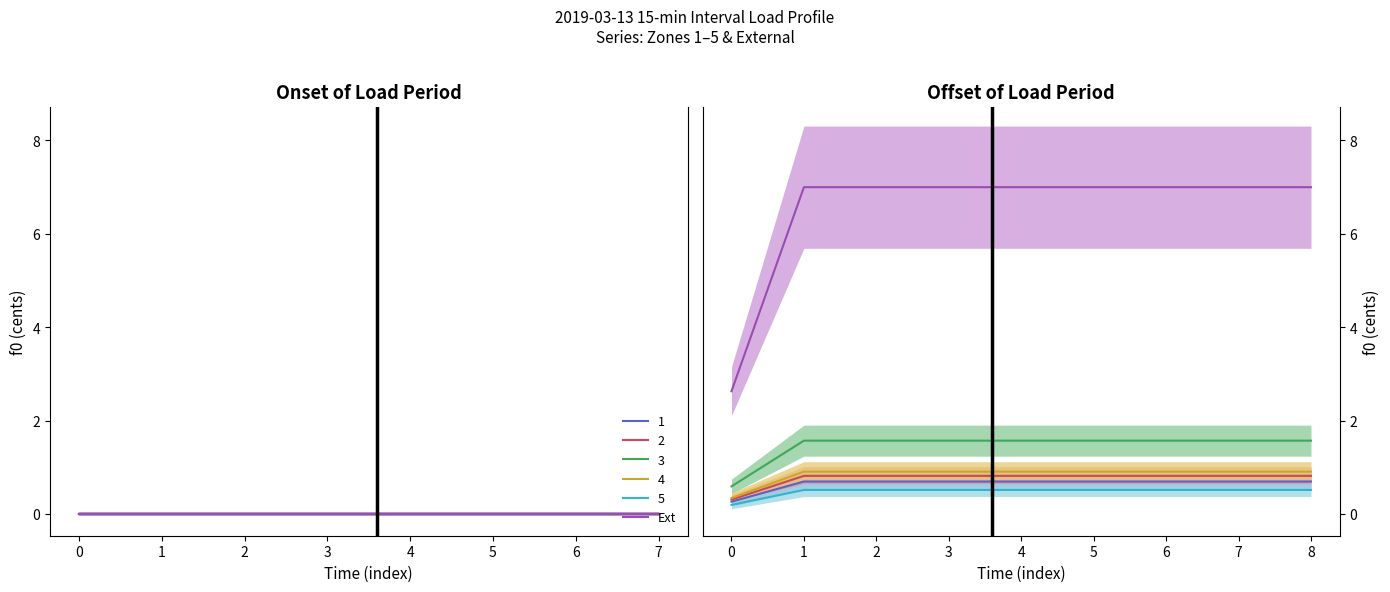

What is the value of the 4th point from the left?

7.0